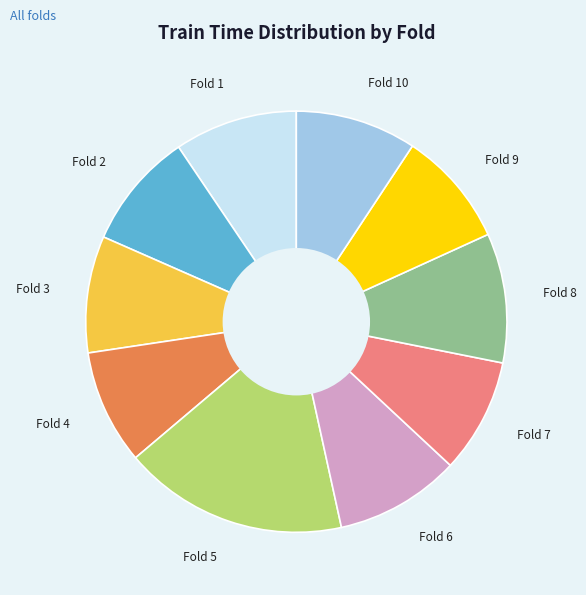

Do Fold 6 and Fold 3 together represent more than half of the pie?

No